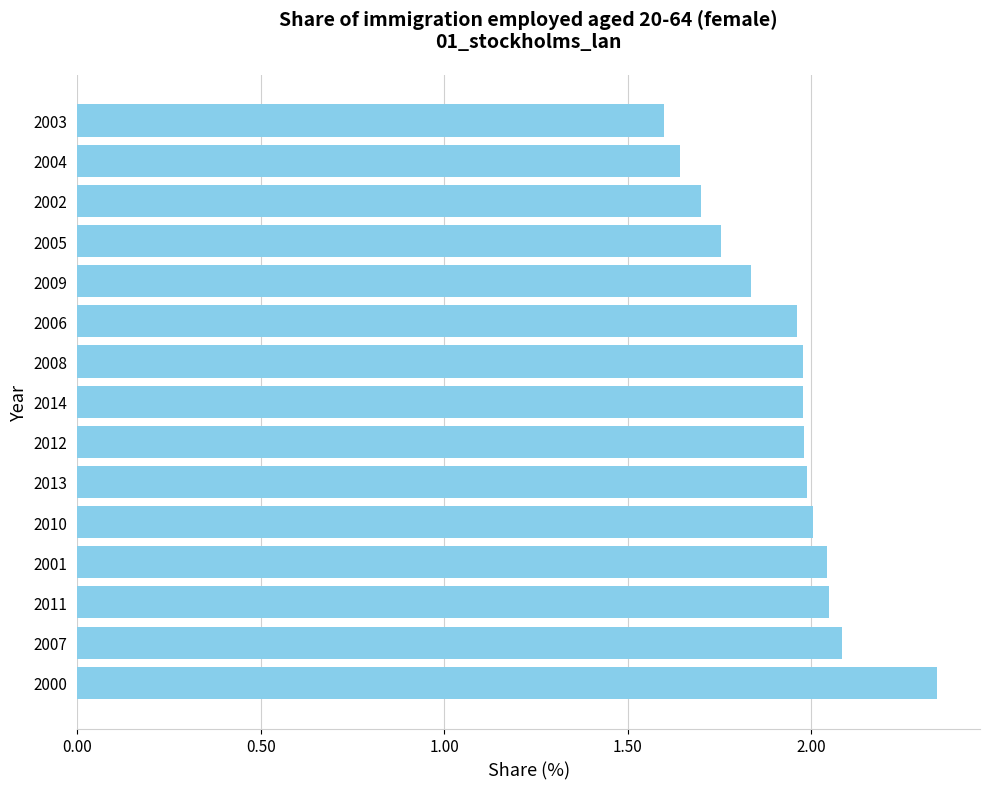

Is it true that the value at 2010 is 2.0?

True